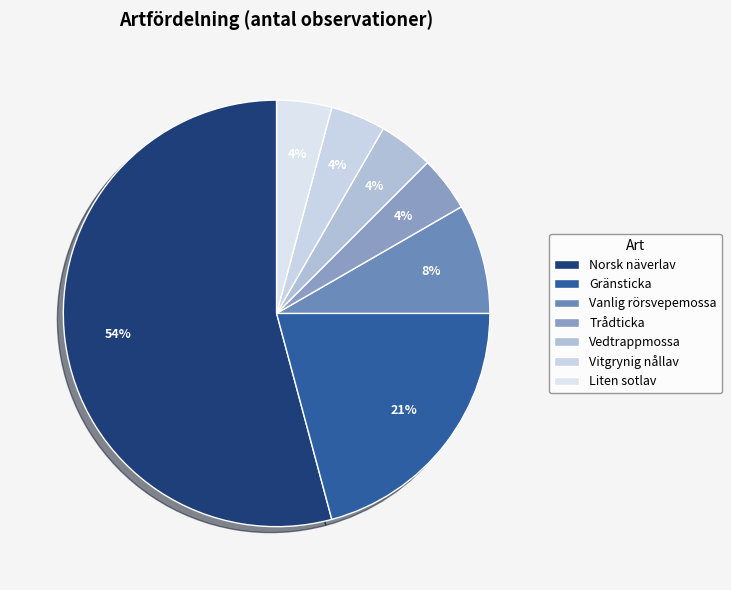

To the nearest percent, what percentage of the pie is Vitgrynig nållav?

4%